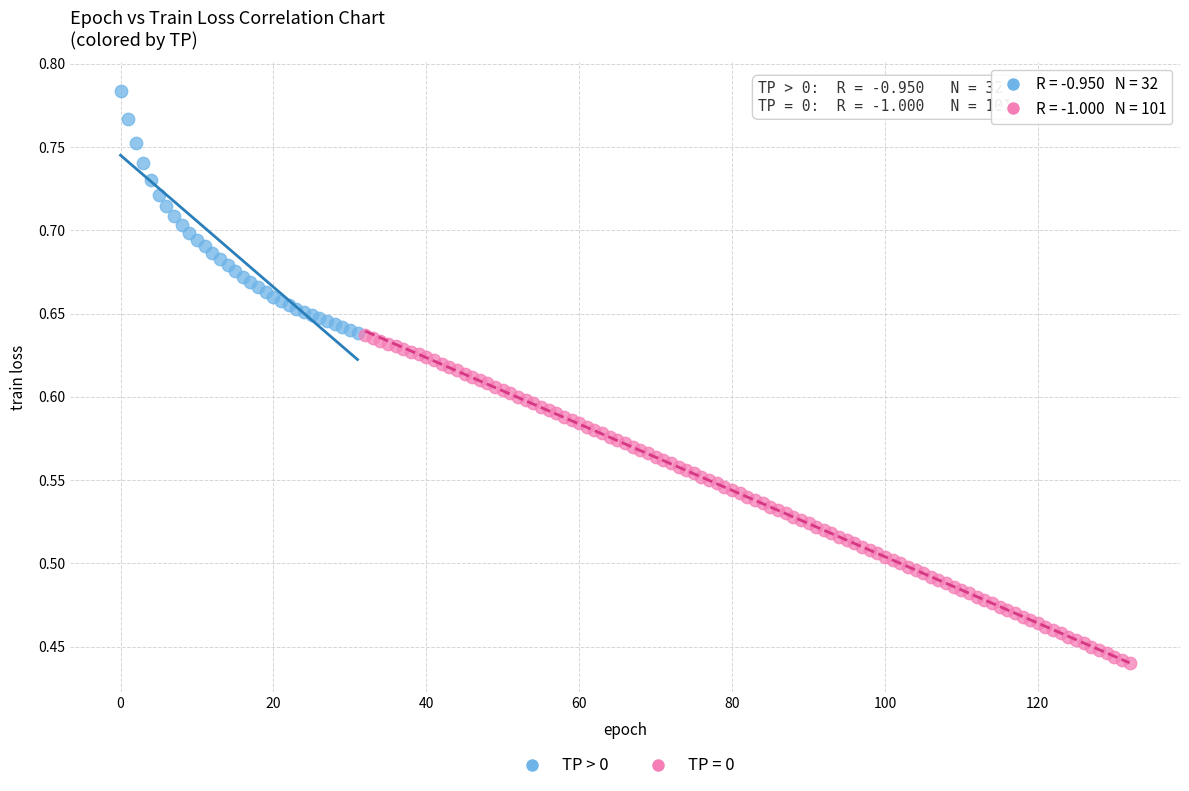

Which series reaches the minimum Y coordinate?

TP = 0